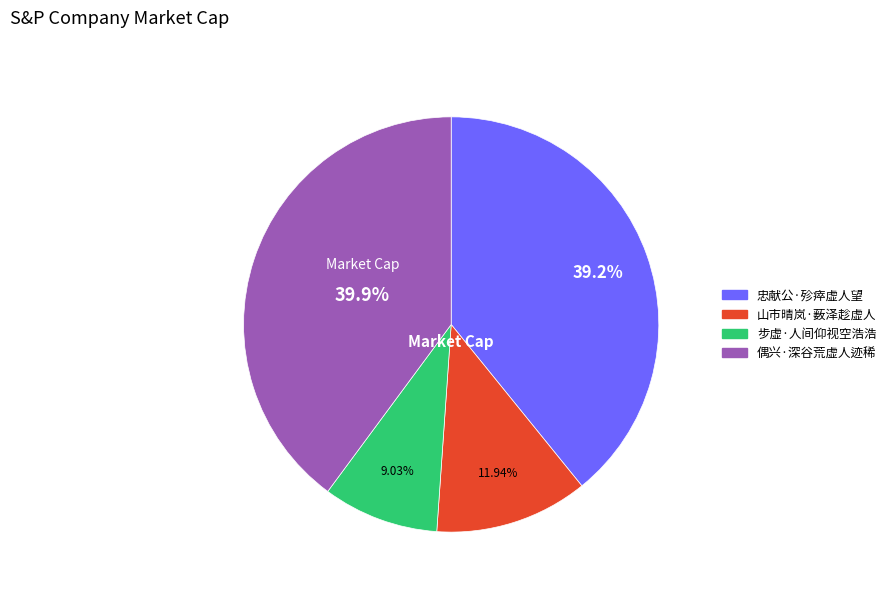

To the nearest percent, what percentage of the pie is 忠献公·殄瘁虚人望?

39%